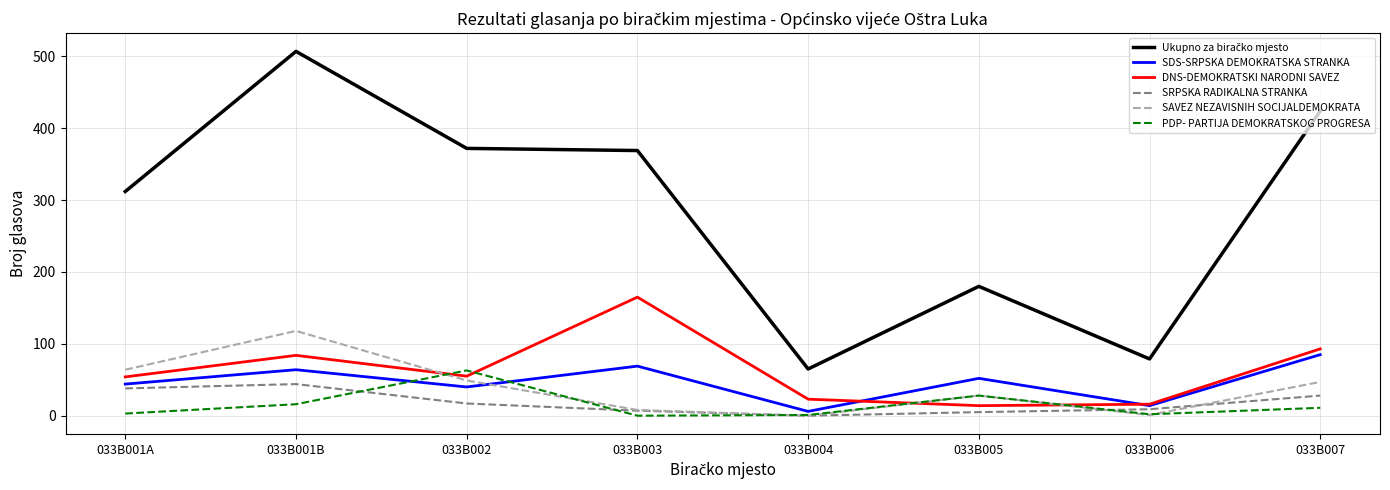

At which category is the sum across all series the highest?

033B001B